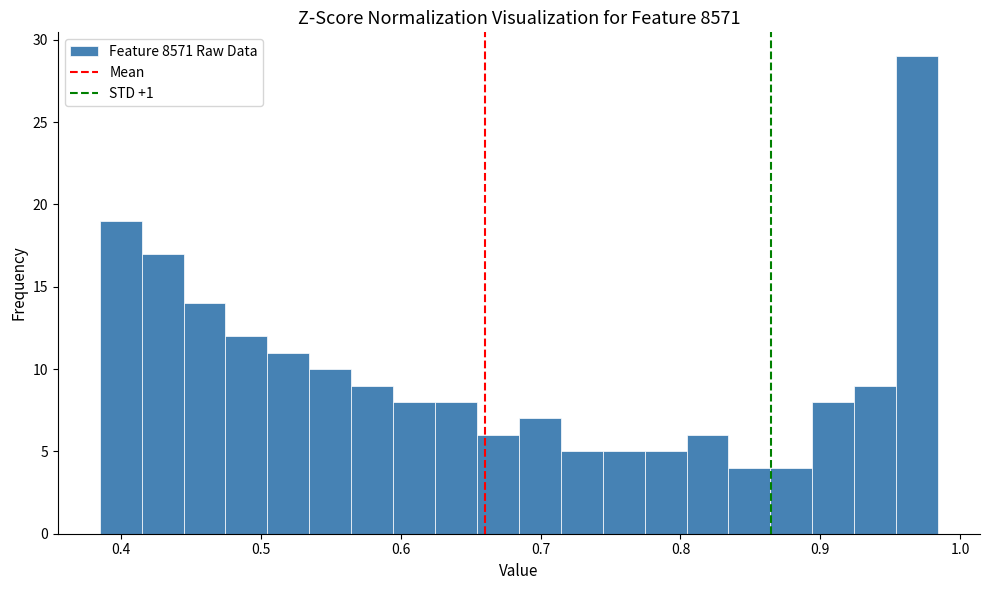

Around what value on the x-axis is the tallest bar? Give the approximate position of its centre, as read against the axis.

0.97